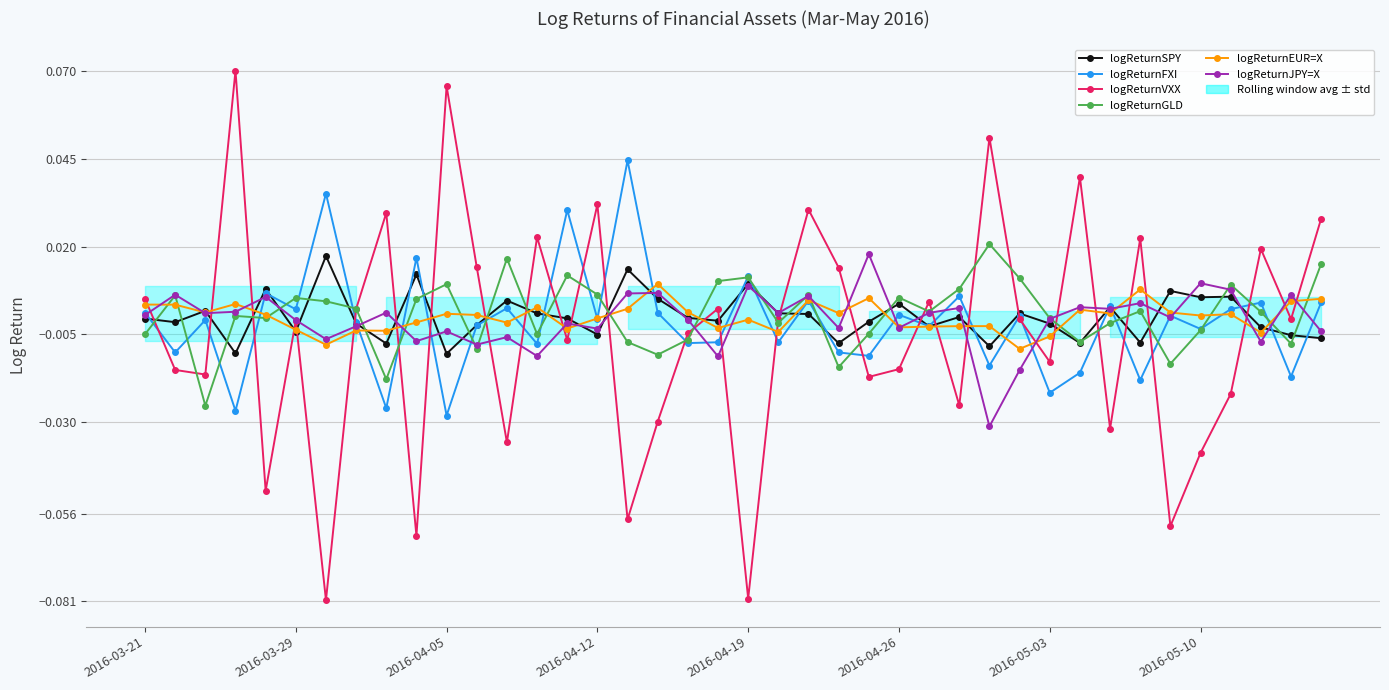

How many positive values does the logReturnGLD series have?

22